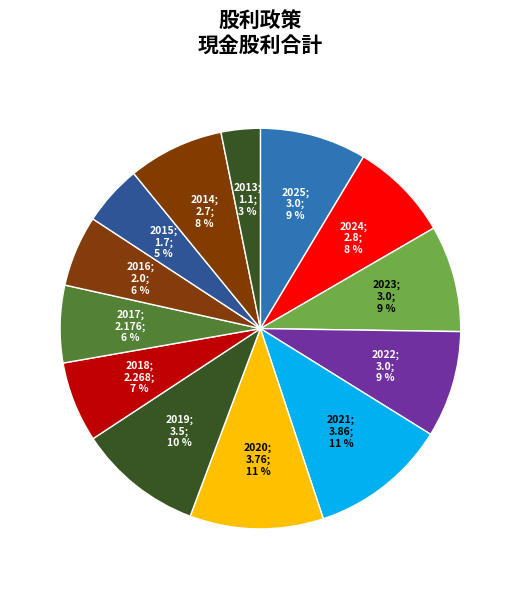

How many slices are in this pie chart?

13